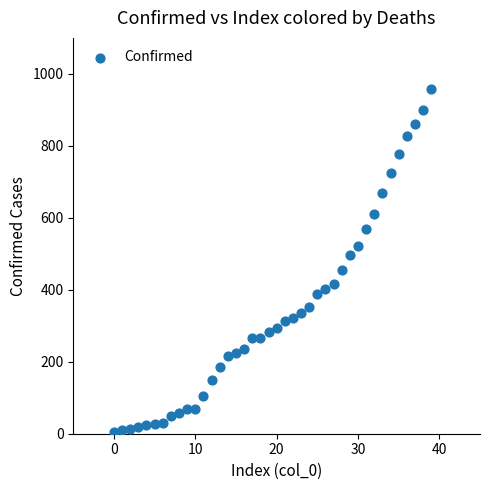

What is the range of Y values (max minus min)?

951